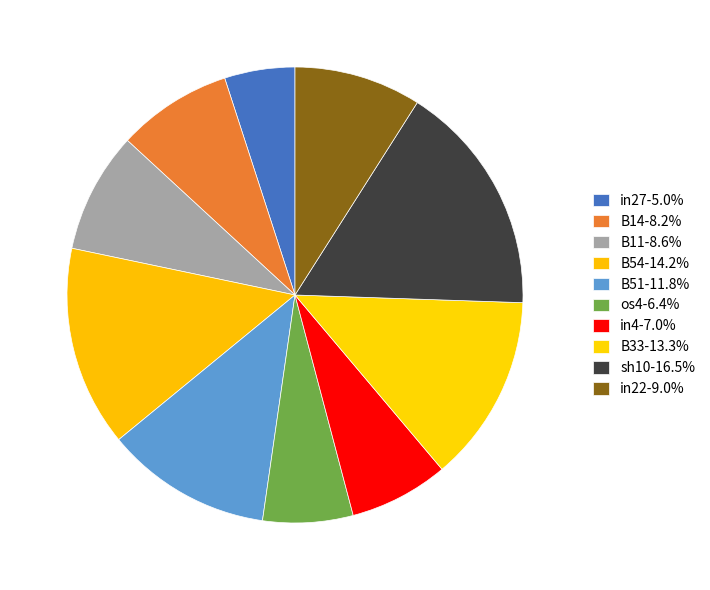

To the nearest percent, what is the combined percentage of B51 and B33?

25%